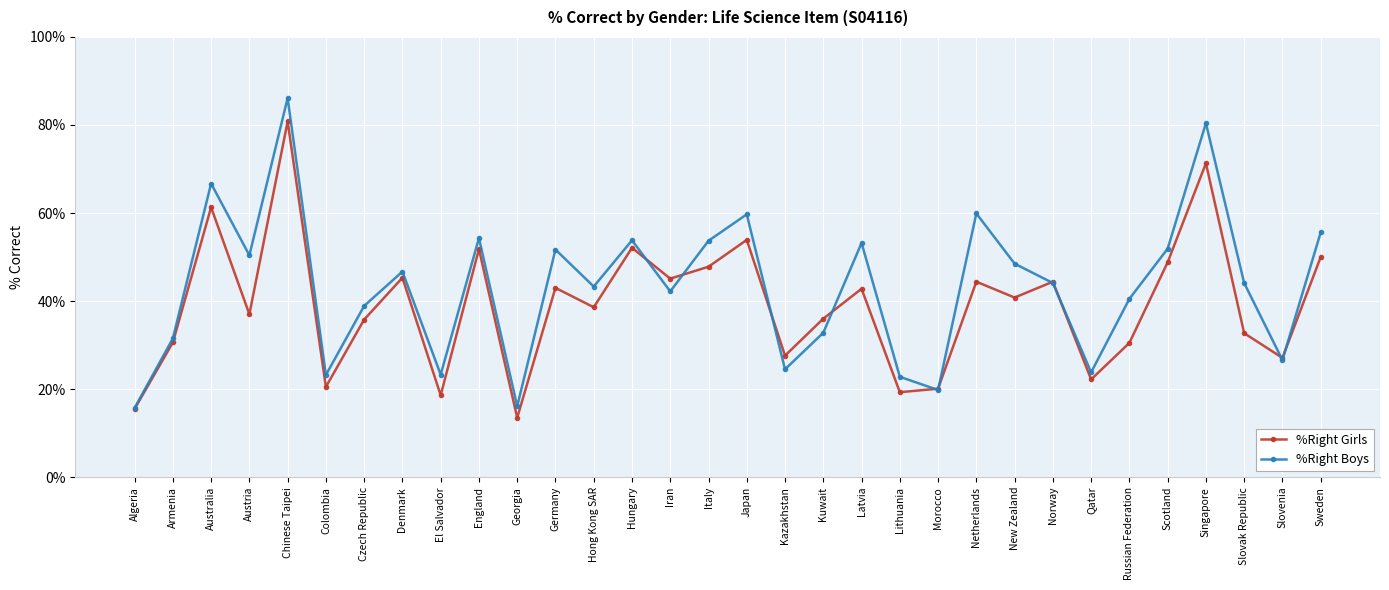

True or false: %Right Girls has more than 1 interior local peaks.

True